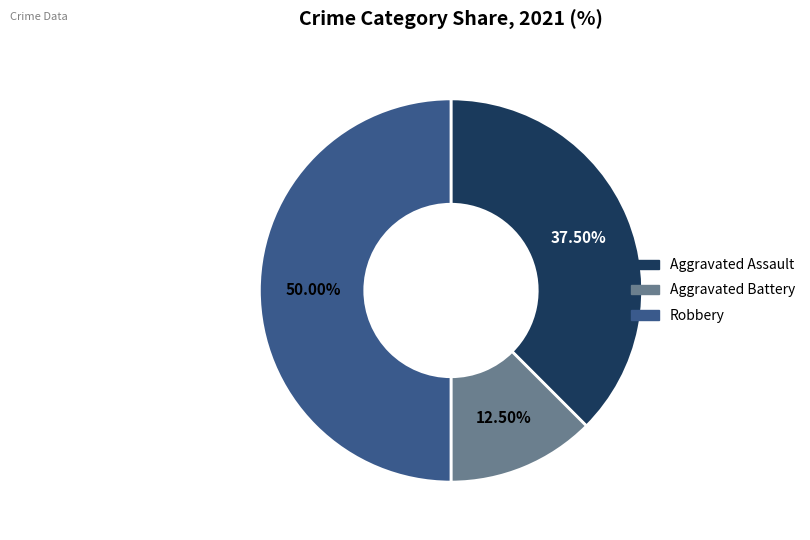

Which slice is the smallest?

Aggravated Battery